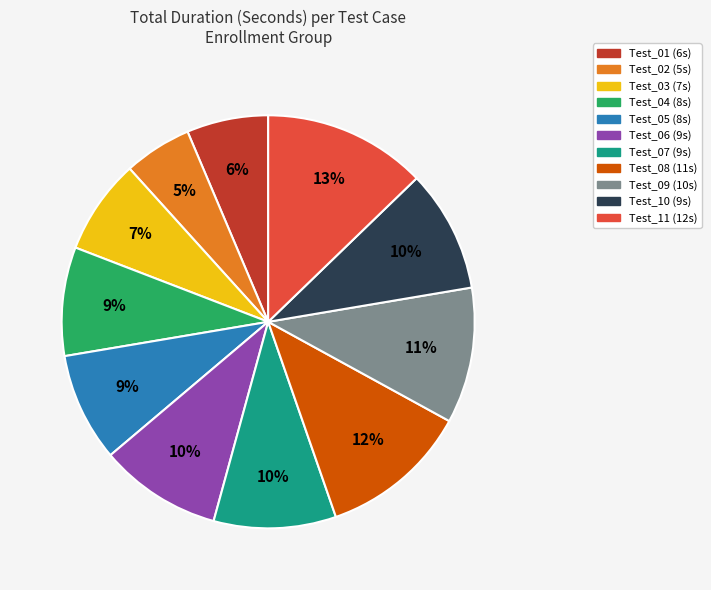

Combined, do Test_01 and Test_08 account for over 50%?

No